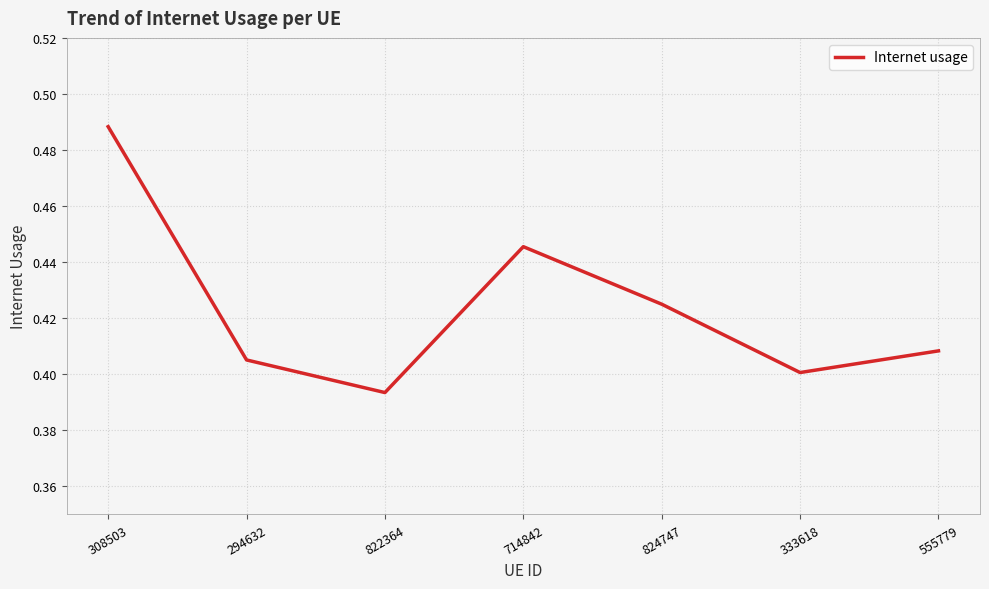

At which label is the value closest to 0?

822364